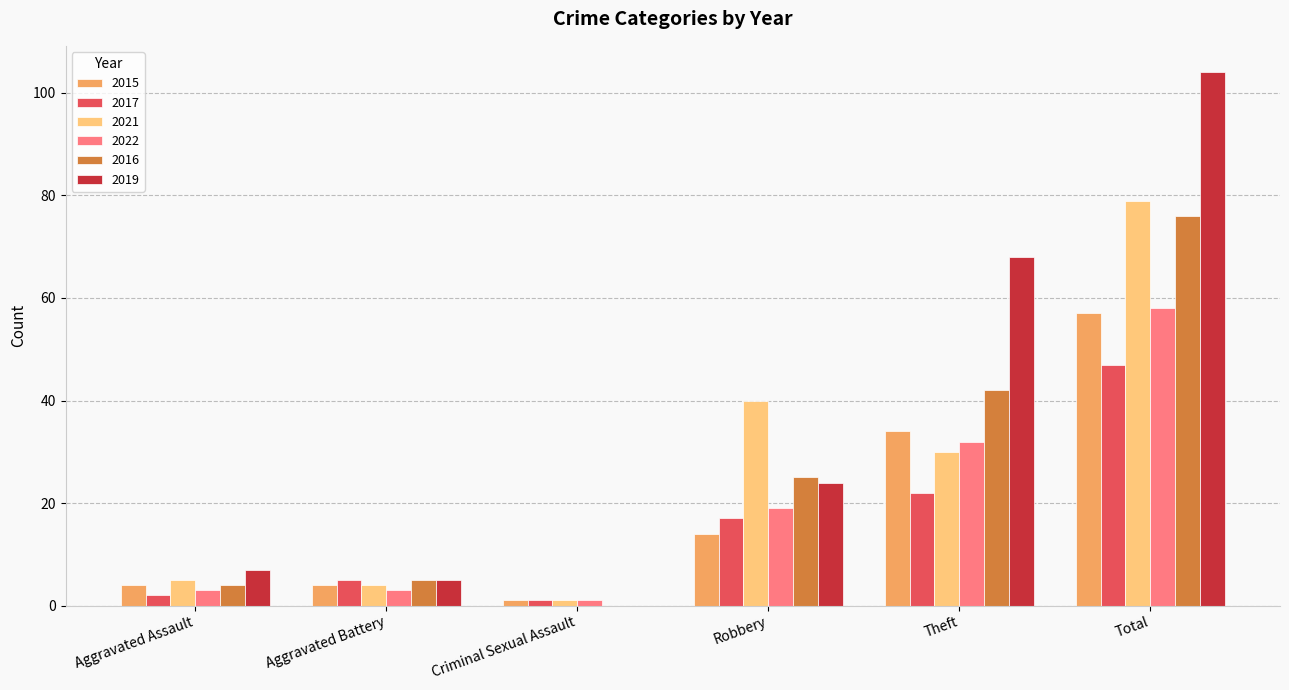

Which series changed the most between Robbery and Total?

2019